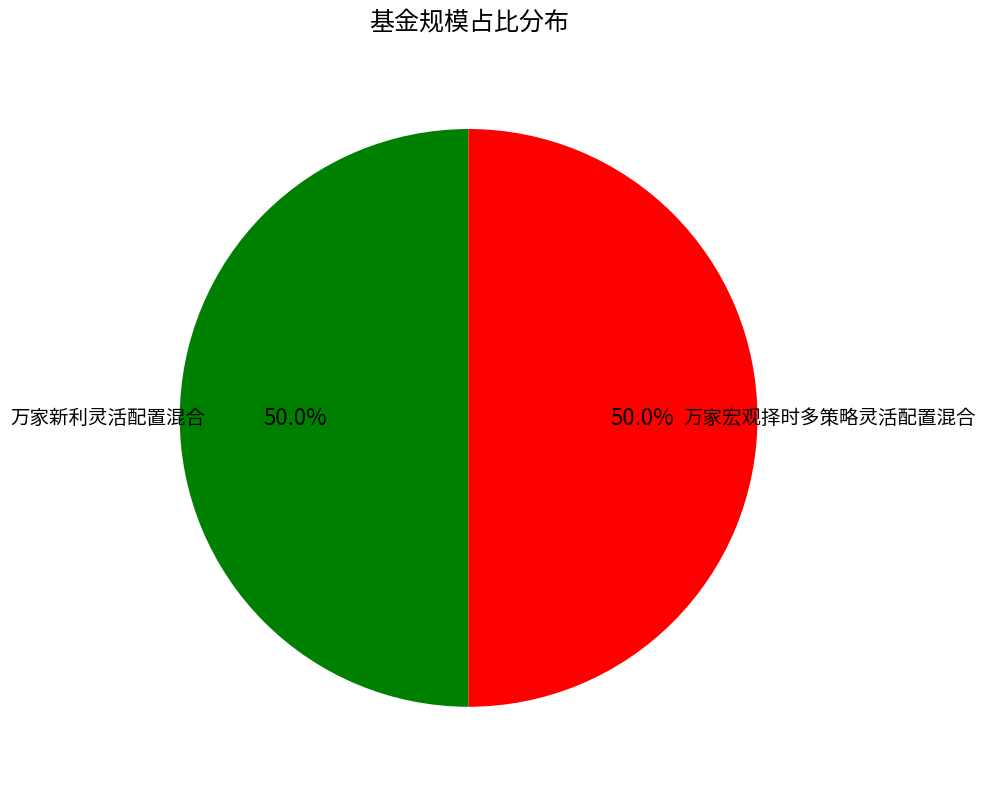

What is the total percentage of 万家新利灵活配置混合 and 万家宏观择时多策略灵活配置混合?

100.0%